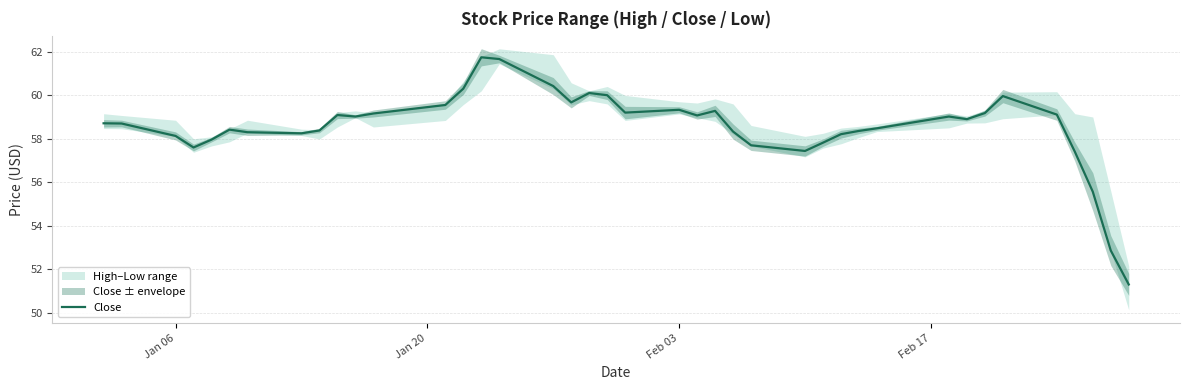

The Close series shows 58.1 at Jan 06. True or false?

True